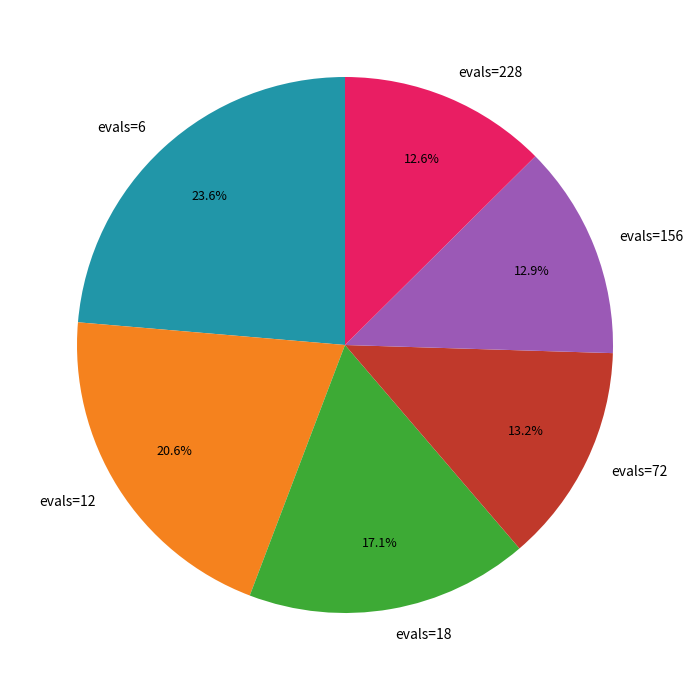

Which category has the biggest portion of the pie?

evals=6